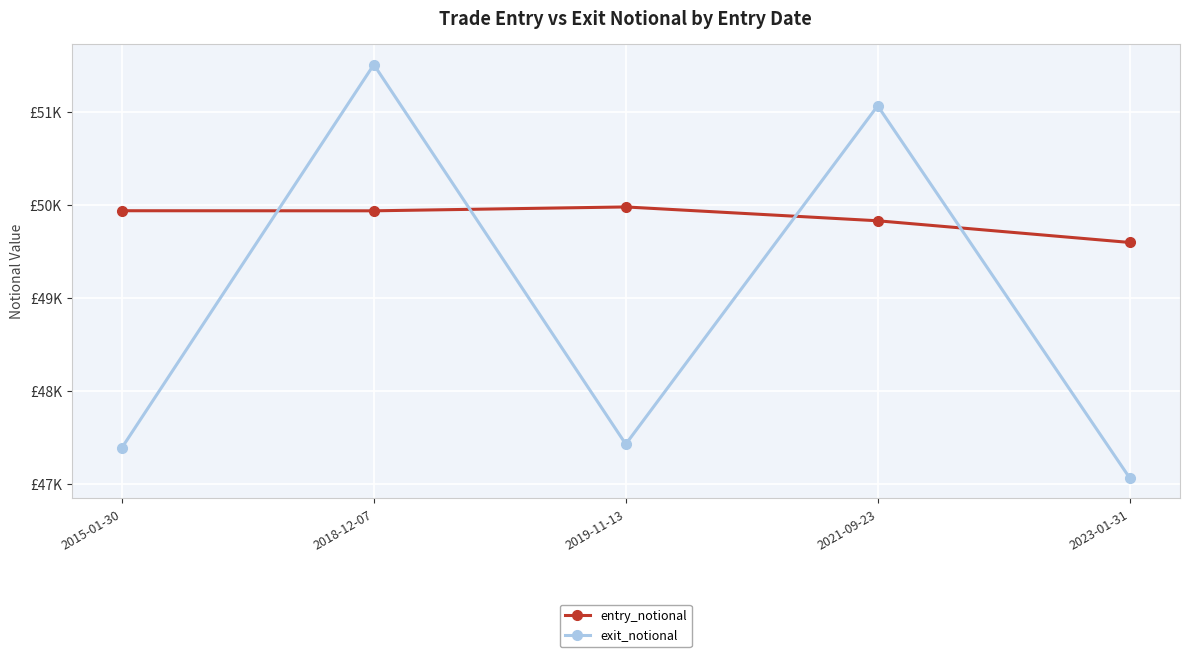

What is the label of the 4th point from the left?

2021-09-23